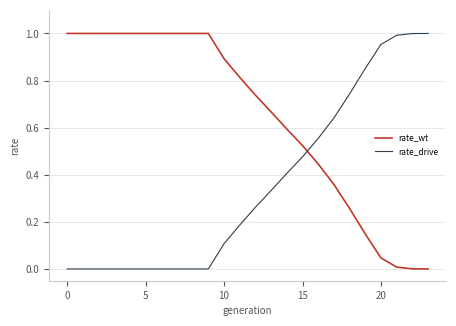

How many intersections are there between rate_drive and rate_wt?

1